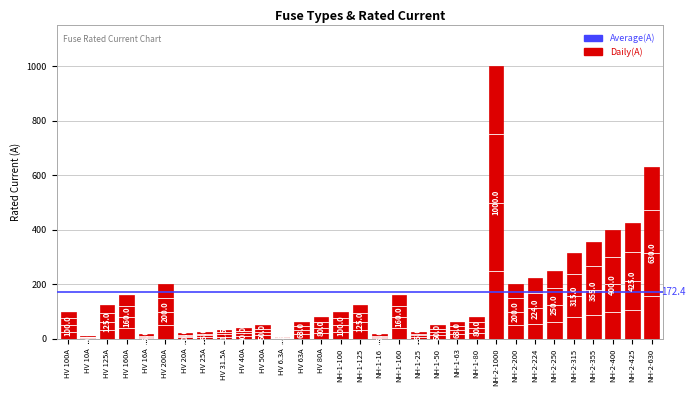

Between NH-1-25 and NH-1-100, which is larger?

NH-1-100